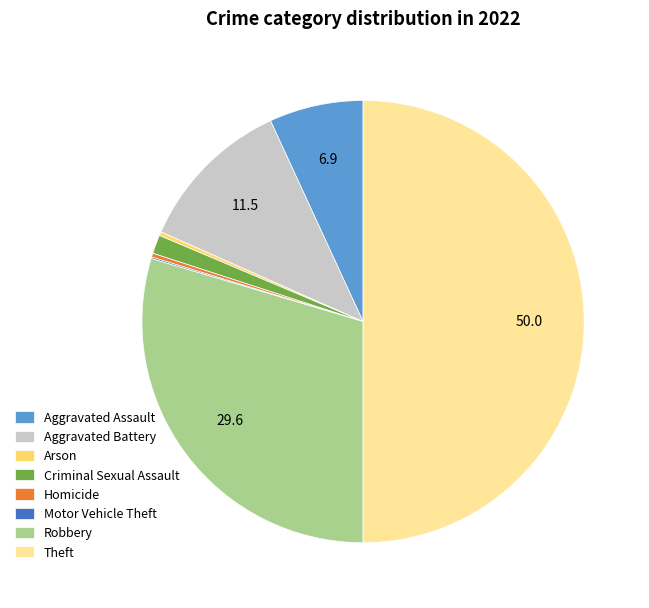

Which slice is the largest?

Theft